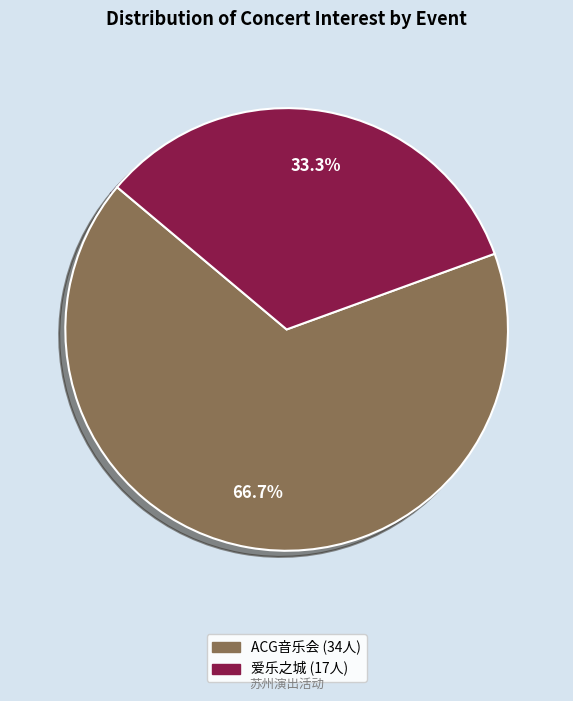

Is there any slice that represents more than half of the pie?

Yes